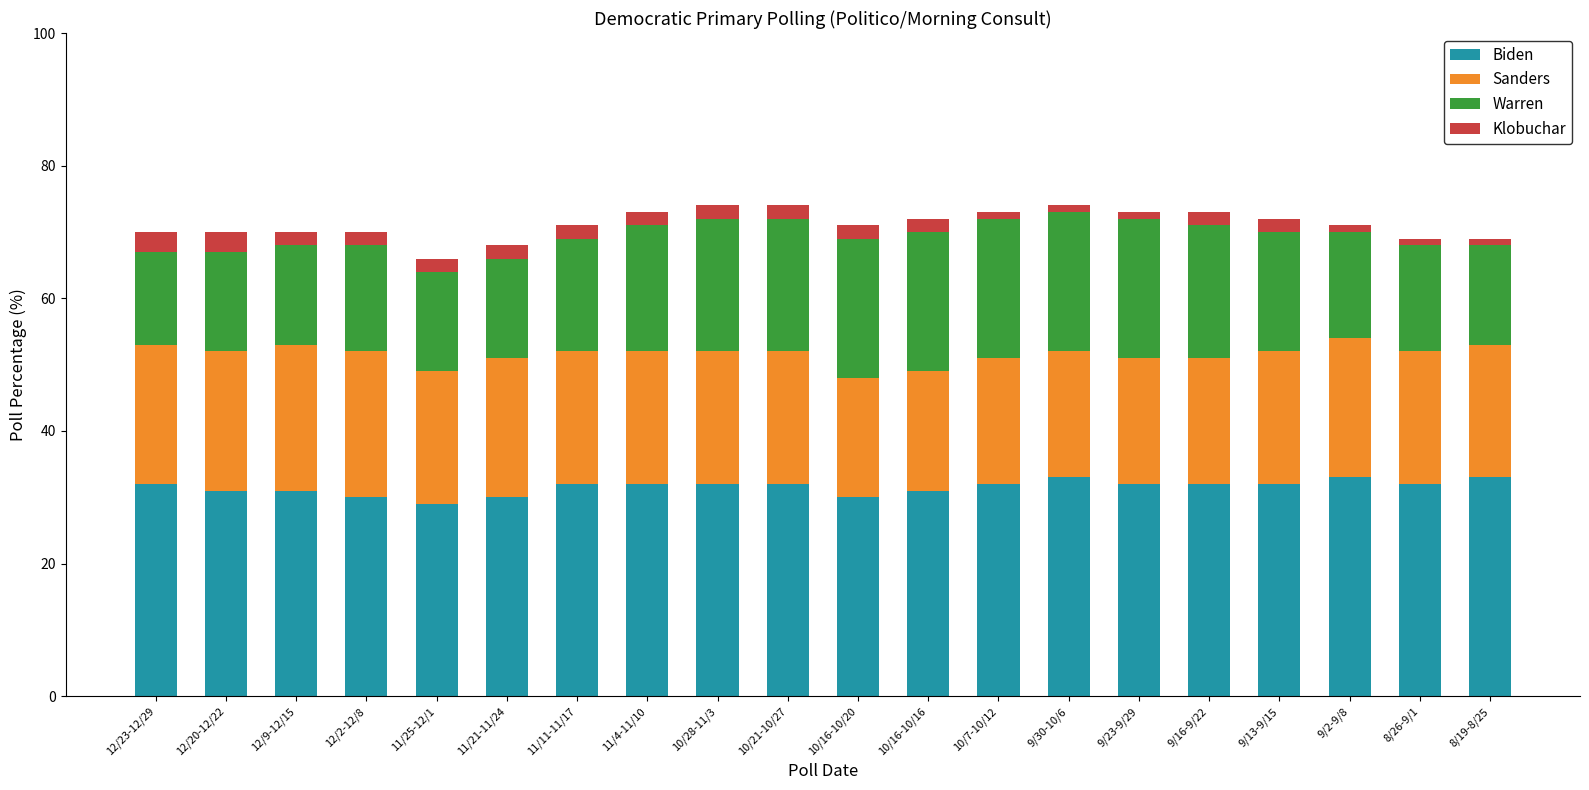

What is the difference between the maximum and minimum values in the Biden series?

4